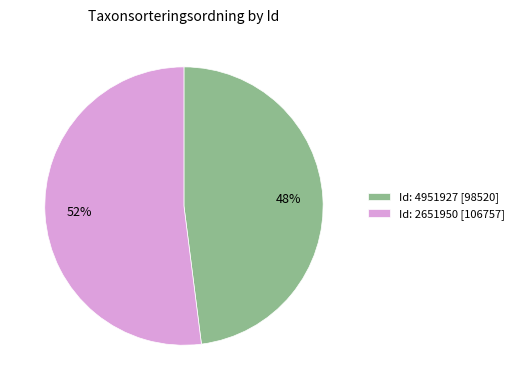

Which category accounts for the majority?

Id: 2651950